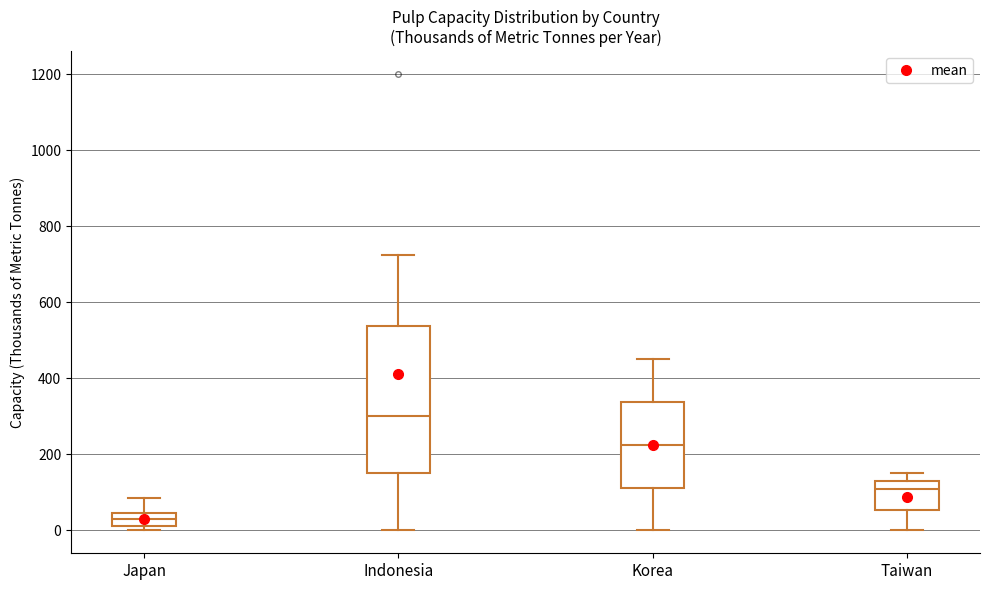

Which box is the tallest, from its lower edge to its upper edge?

Indonesia